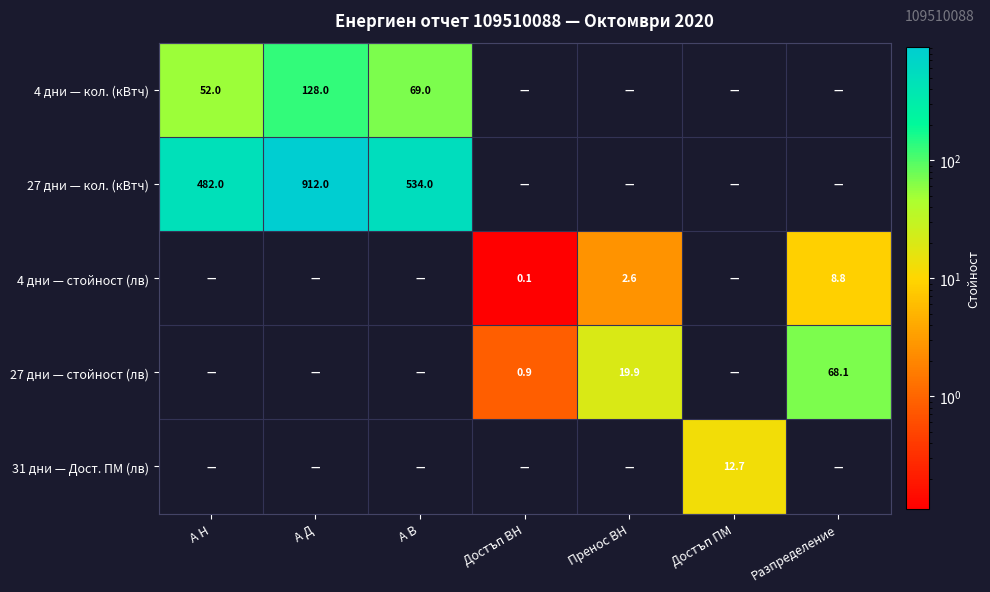

True or false: 4 дни — кол. (кВтч) has a value of 90.9 at А Н.

False